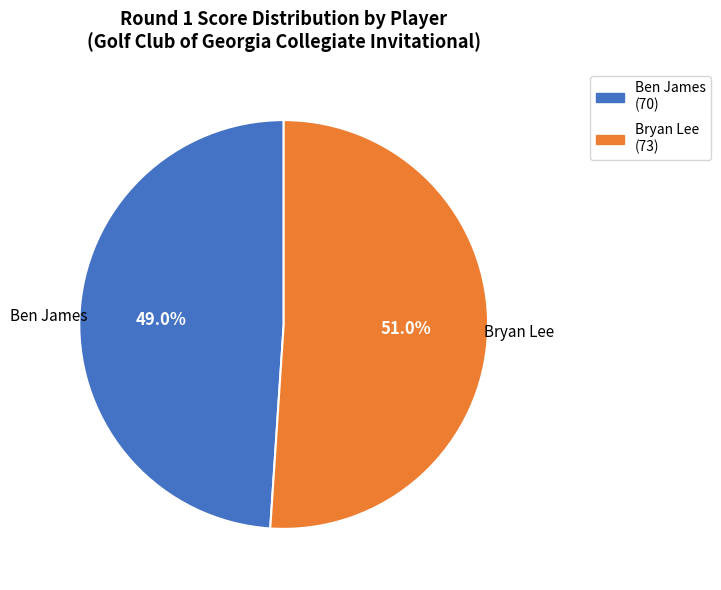

What is the largest slice in the pie chart?

Bryan Lee